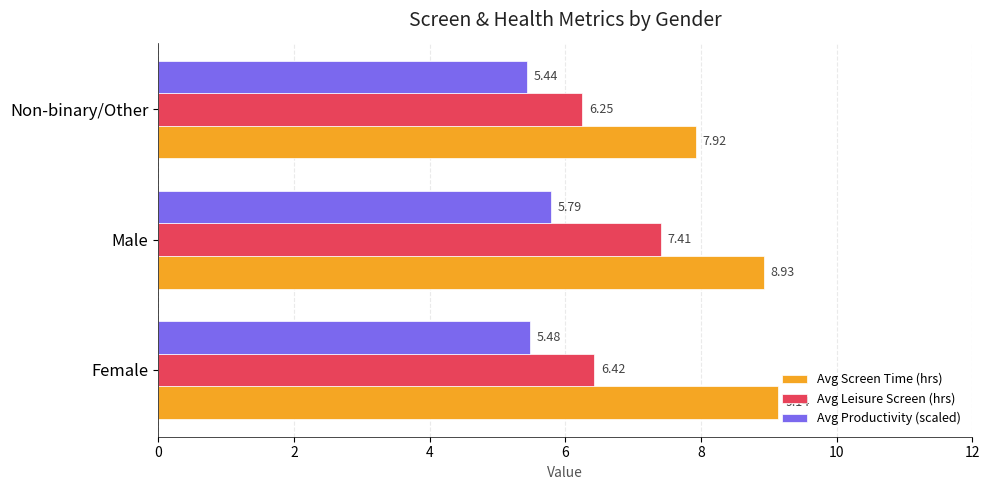

At which label does Avg Productivity (scaled) reach its peak?

Male